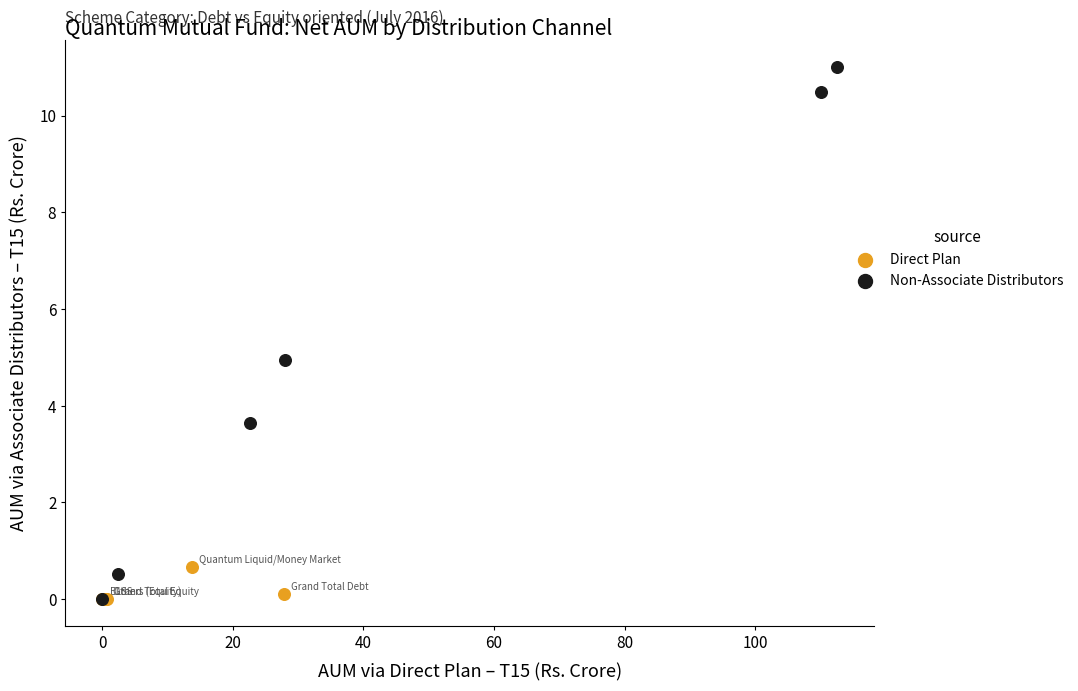

What are all the series names shown in the legend?

Direct Plan, Non-Associate Distributors